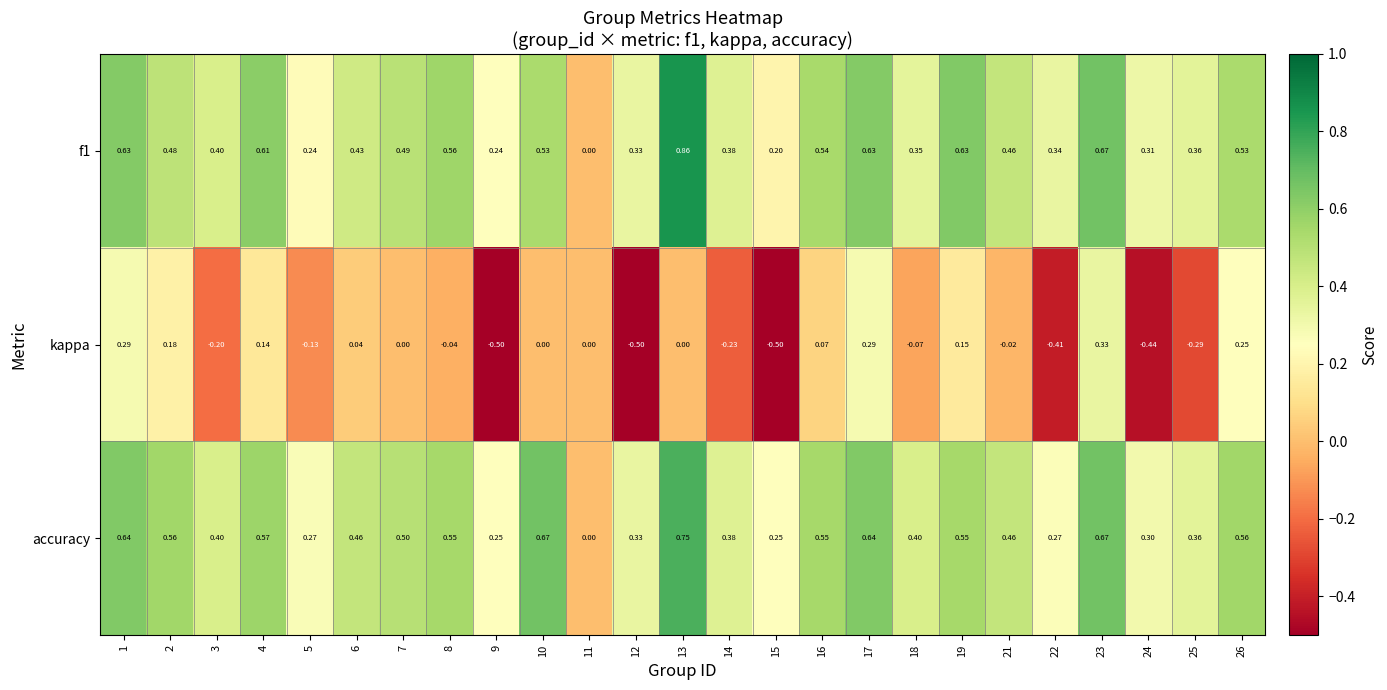

Which series changed the most between 7 and 12?

kappa